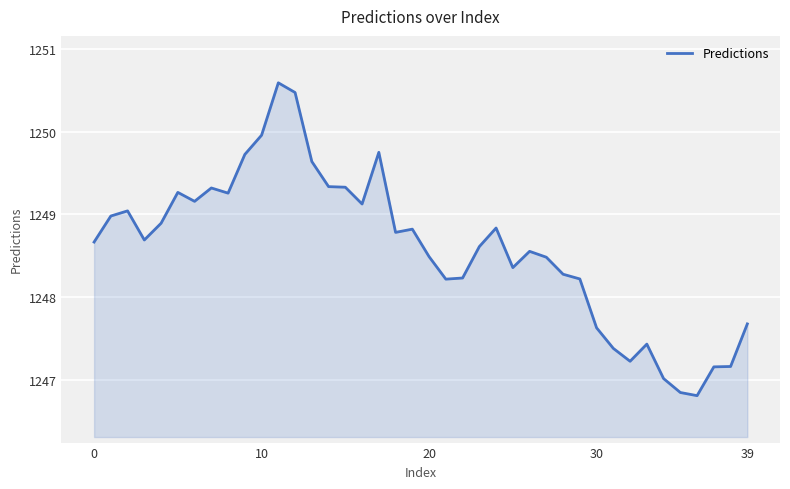

What is the difference between the second highest and minimum values?

3.7